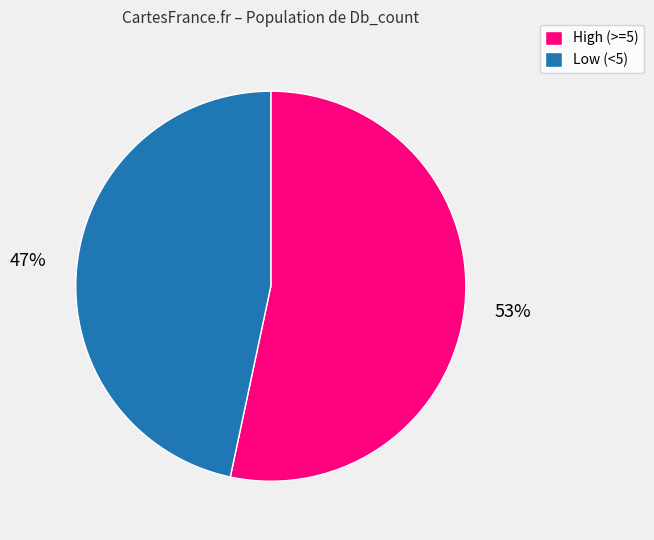

Does any single category account for the majority?

Yes